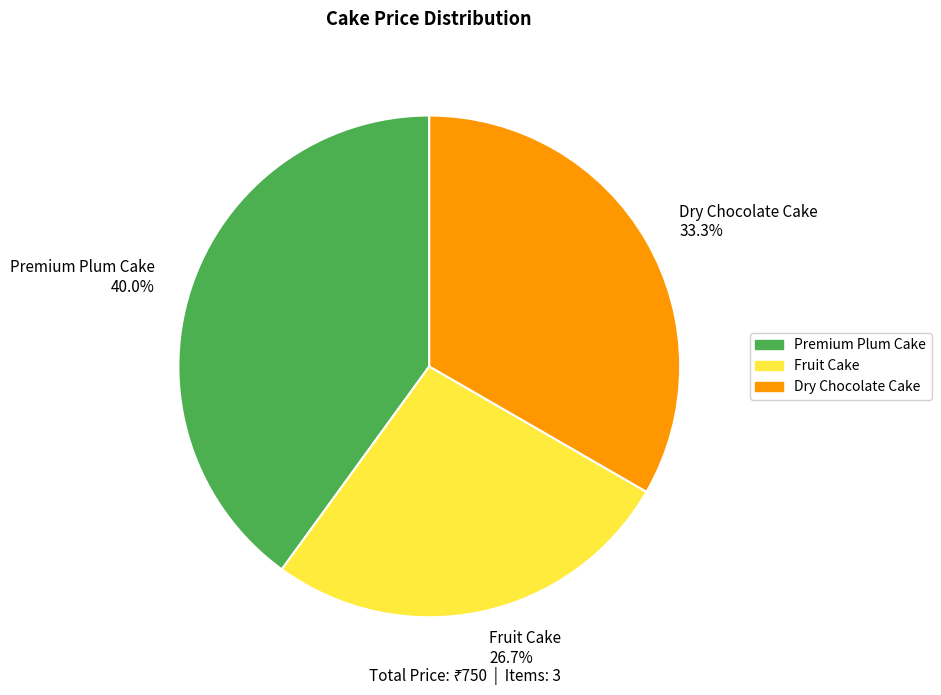

How many slices are in this pie chart?

3